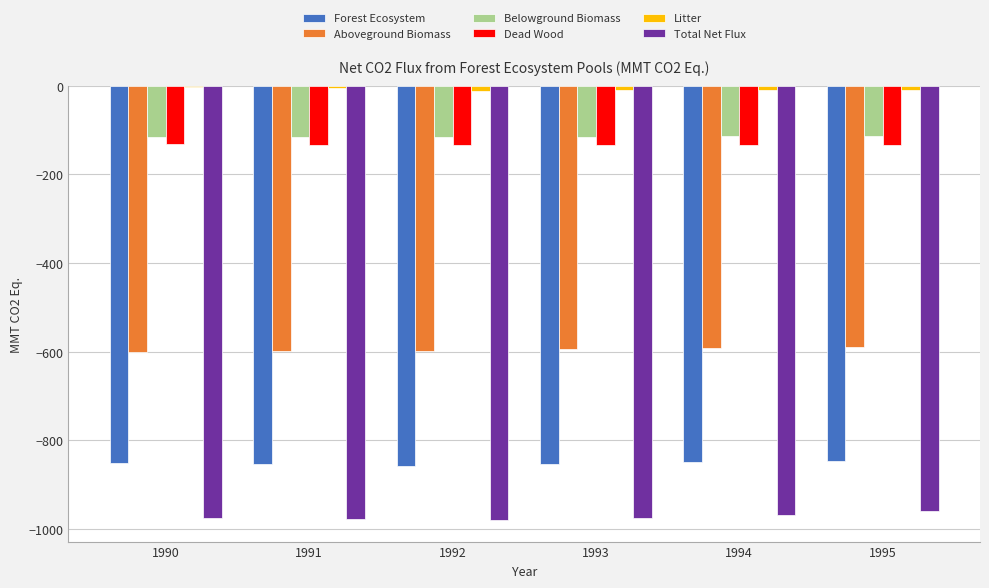

The value of Forest Ecosystem at 1991 is -852.5. True or false?

True